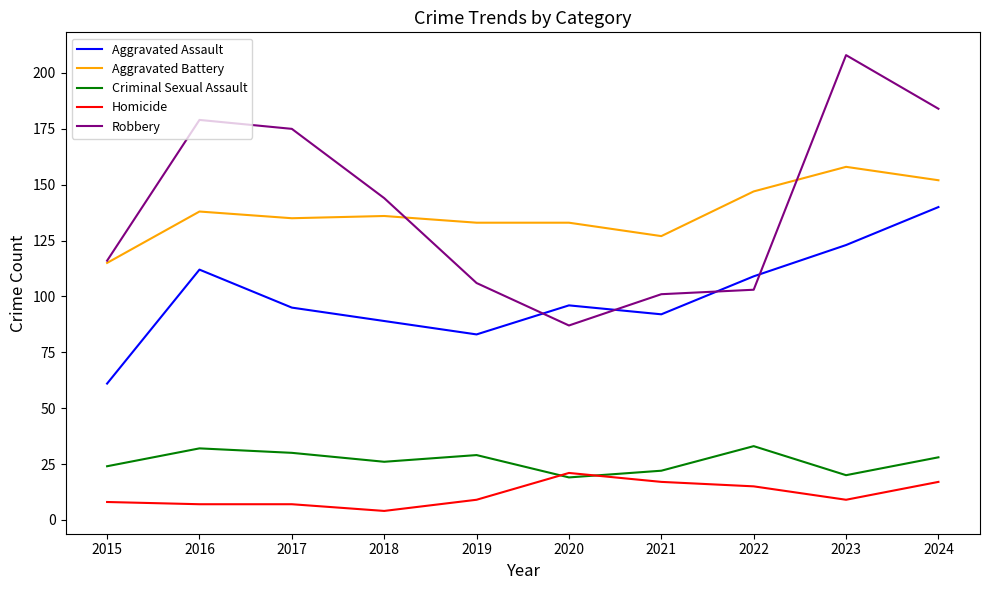

Reading right to left, transcribe all the data shown in this chart.

Aggravated Assault: 140	123	109	92	96	83	89	95	112	61
Aggravated Battery: 152	158	147	127	133	133	136	135	138	115
Criminal Sexual Assault: 28	20	33	22	19	29	26	30	32	24
Homicide: 17	9	15	17	21	9	4	7	7	8
Robbery: 184	208	103	101	87	106	144	175	179	116